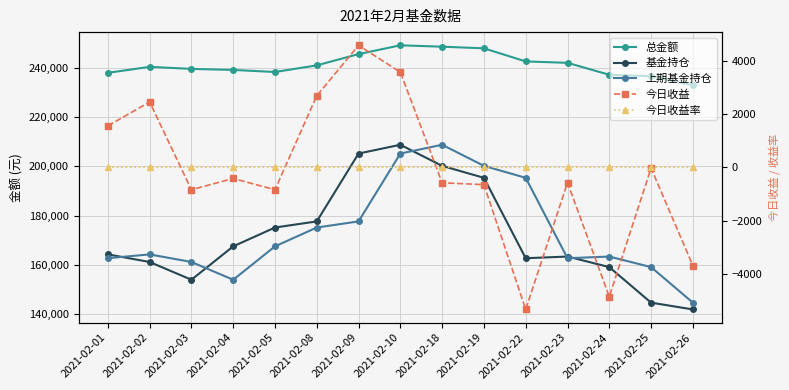

What is the difference between the highest and lowest values at 2021-02-04?

239650.6